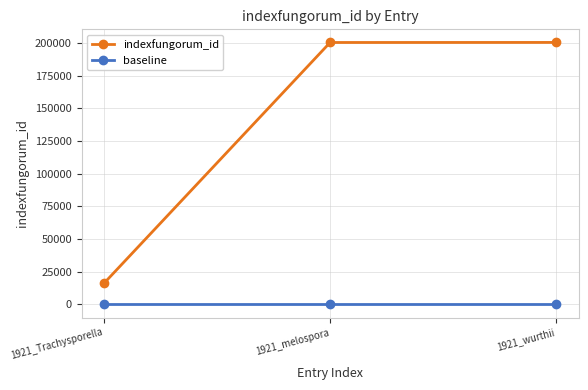

Is this an area chart (filled region under the line)?

No